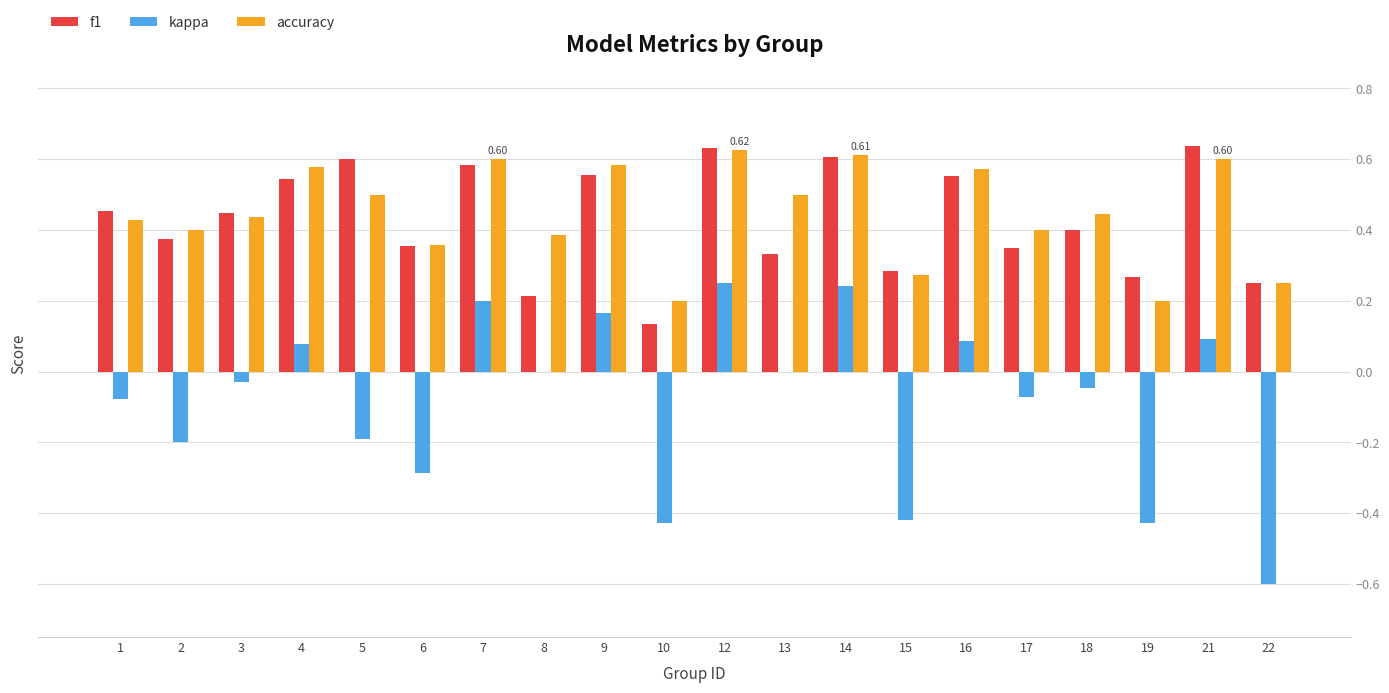

What is the sum of all kappa values?

-1.7